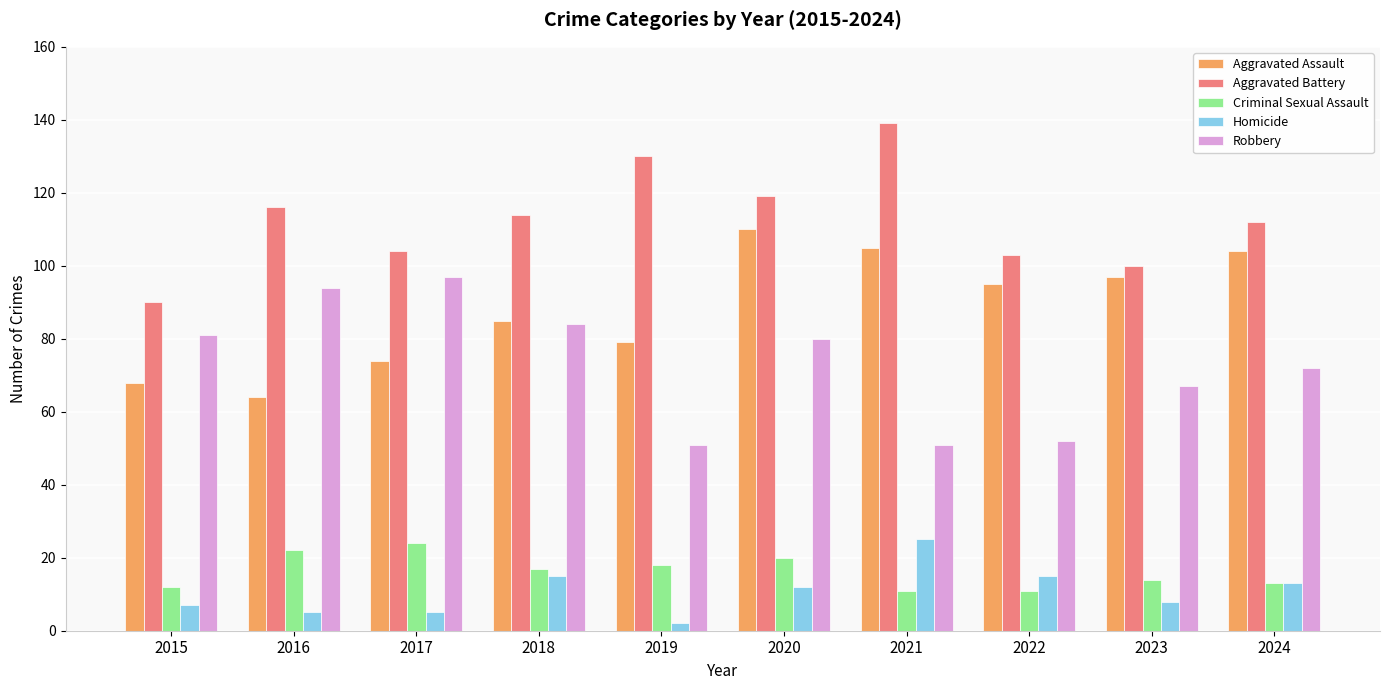

Reading left to right, extract all data points from this chart.

Aggravated Assault: 2015=68	2016=64	2017=74	2018=85	2019=79	2020=110	2021=105	2022=95	2023=97	2024=104
Aggravated Battery: 2015=90	2016=116	2017=104	2018=114	2019=130	2020=119	2021=139	2022=103	2023=100	2024=112
Criminal Sexual Assault: 2015=12	2016=22	2017=24	2018=17	2019=18	2020=20	2021=11	2022=11	2023=14	2024=13
Homicide: 2015=7	2016=5	2017=5	2018=15	2019=2	2020=12	2021=25	2022=15	2023=8	2024=13
Robbery: 2015=81	2016=94	2017=97	2018=84	2019=51	2020=80	2021=51	2022=52	2023=67	2024=72